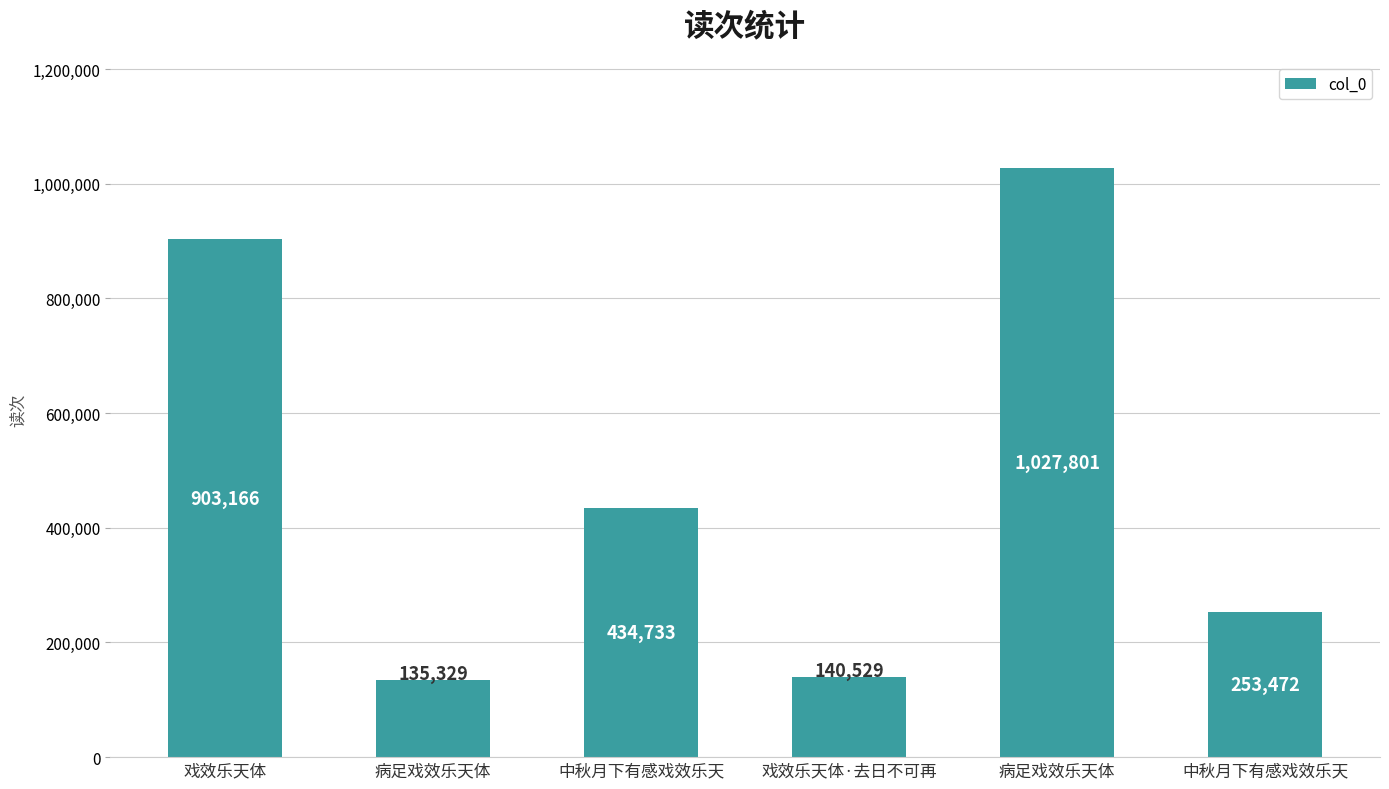

How many data points does each series have?

6